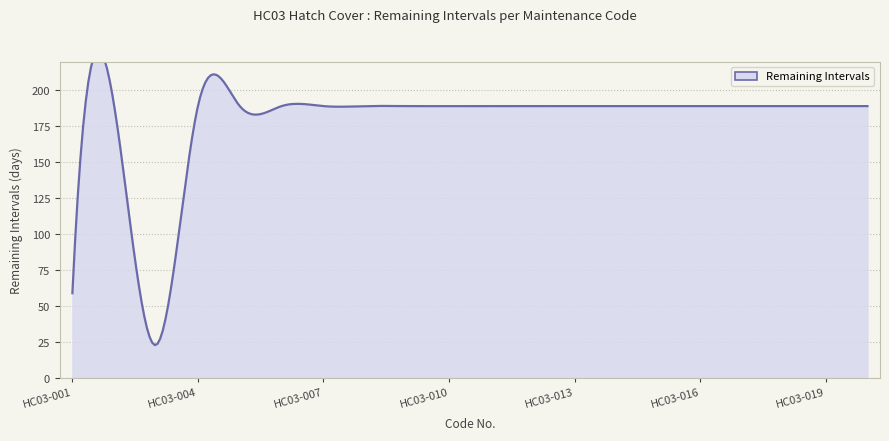

What is the value of the 19th point from the left?

189